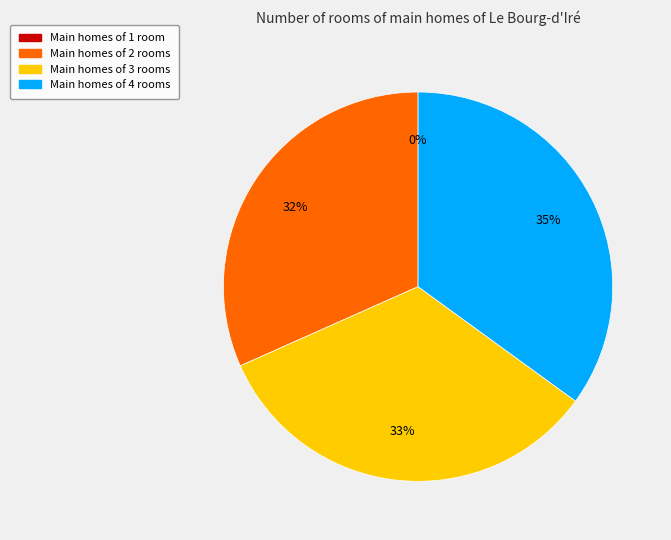

To the nearest percent, what is the difference between the largest and smallest slice percentages?

35%